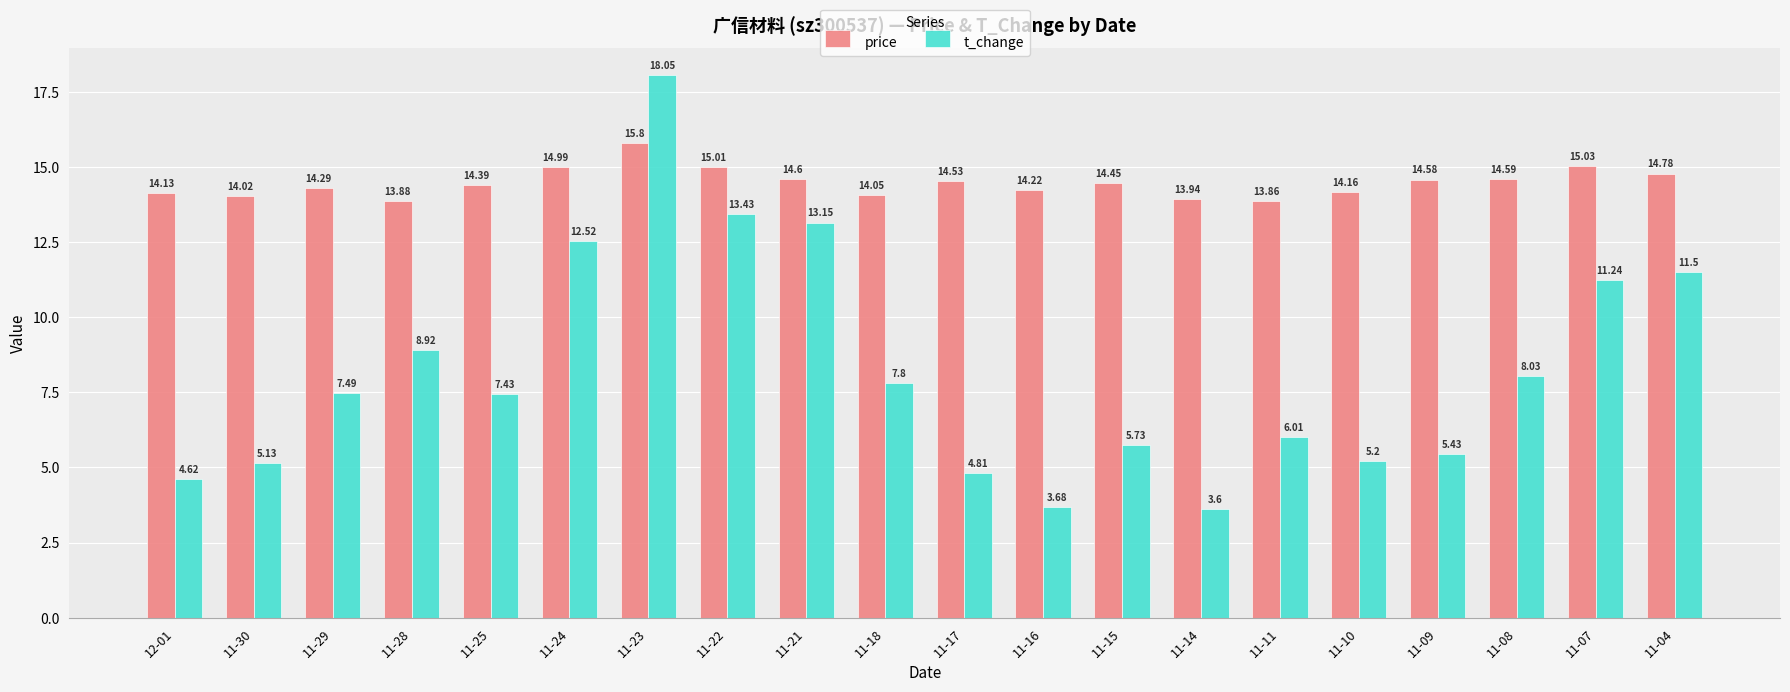

What is the total value across all series at 11-22?

28.4